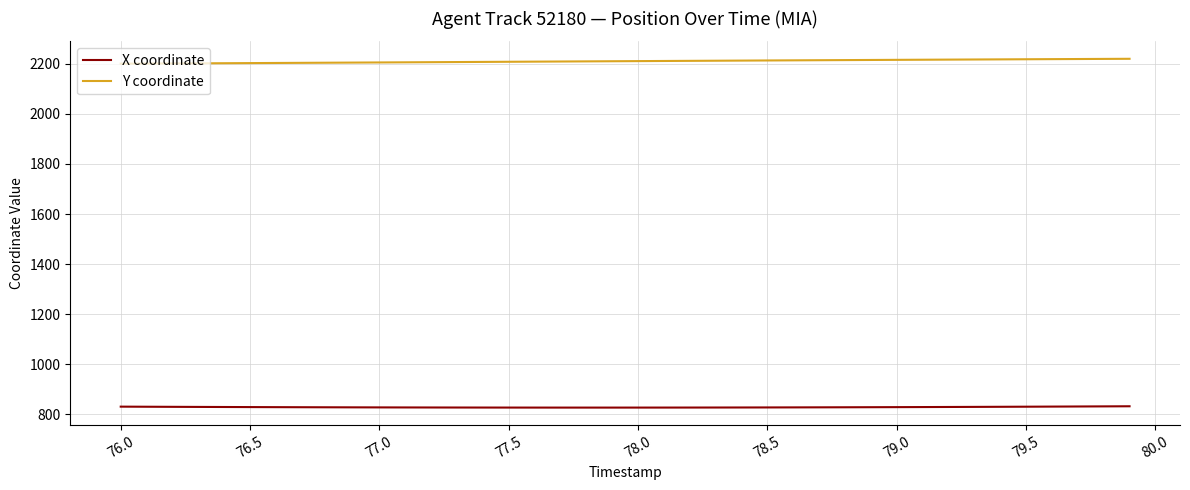

True or false: X coordinate and Y coordinate cross at least once.

False